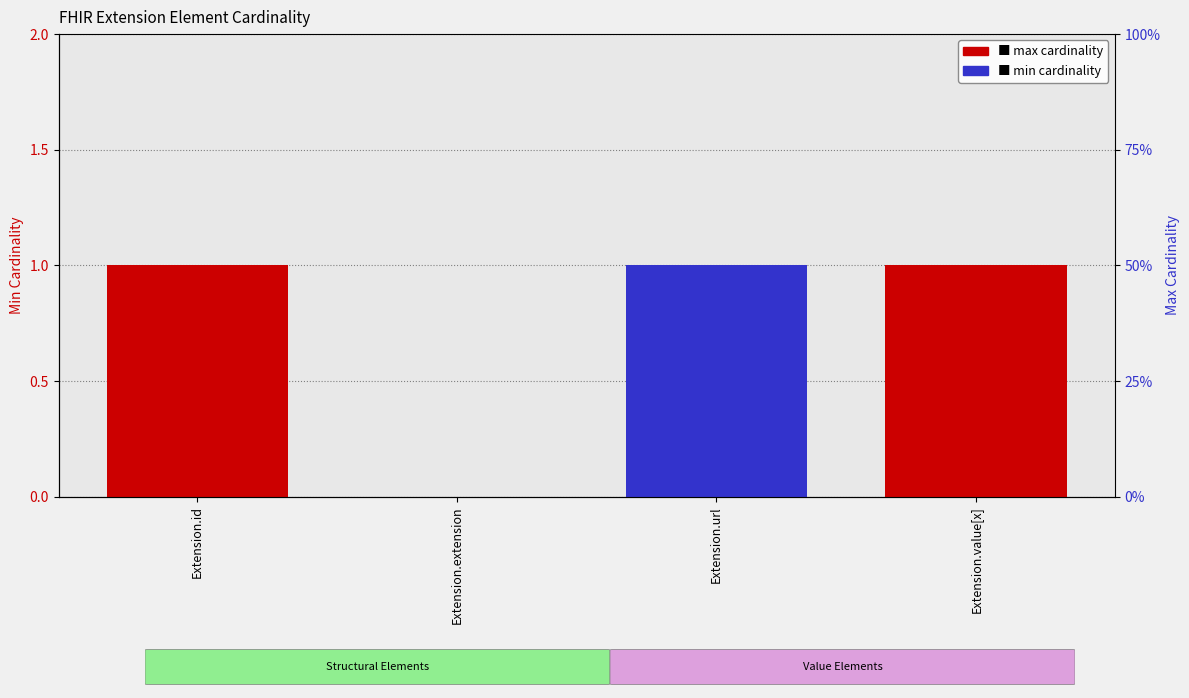

List the labels in order of min cardinality value, smallest first.

Extension.id, Extension.extension, Extension.value[x], Extension.url